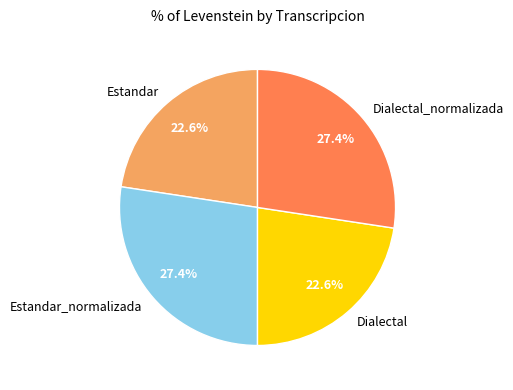

To the nearest percent, what portion does Dialectal represent?

23%